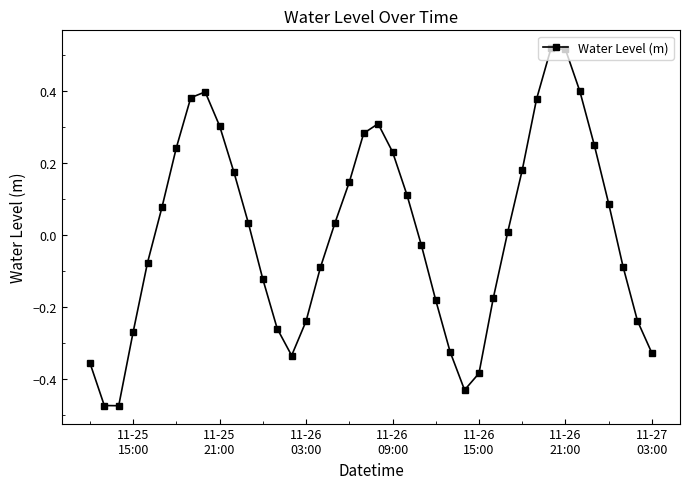

What is the difference between the maximum and minimum values?

1.0